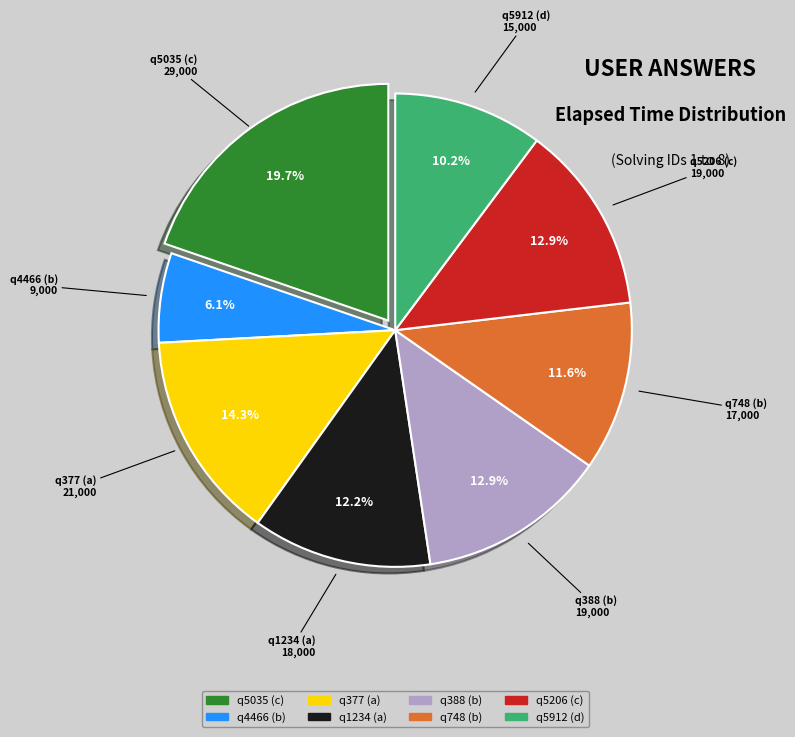

Which has a higher value, q4466 (b) or q748 (b)?

q748 (b)